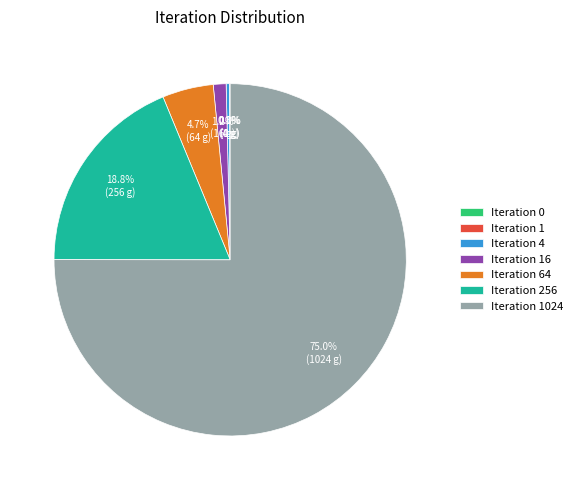

Does Iteration 4 account for over 50% of the chart?

No